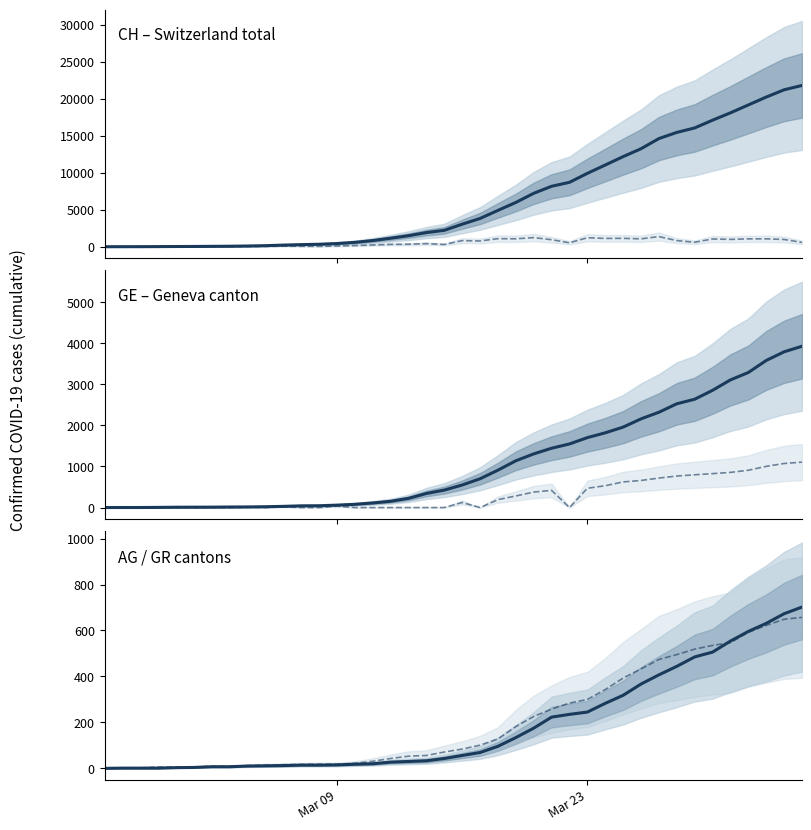

True or false: CH has more than 1 interior local peaks.

False